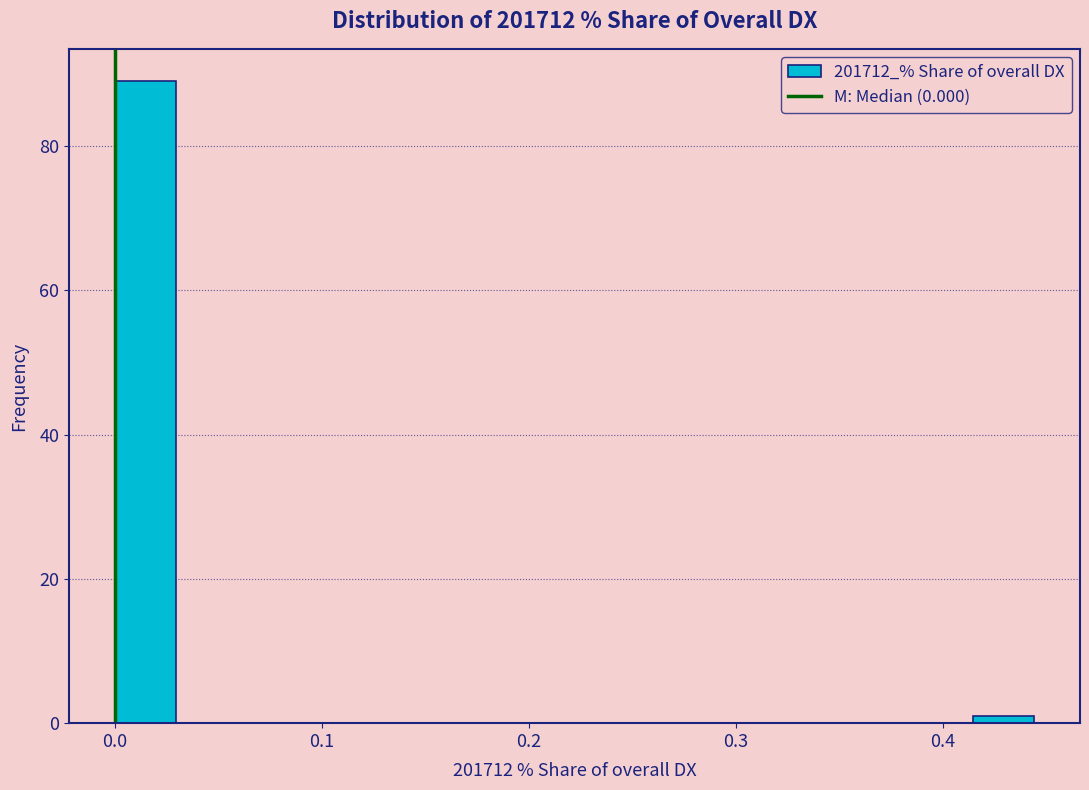

Read against the x-axis, roughly where is the centre of the tallest bar?

0.01